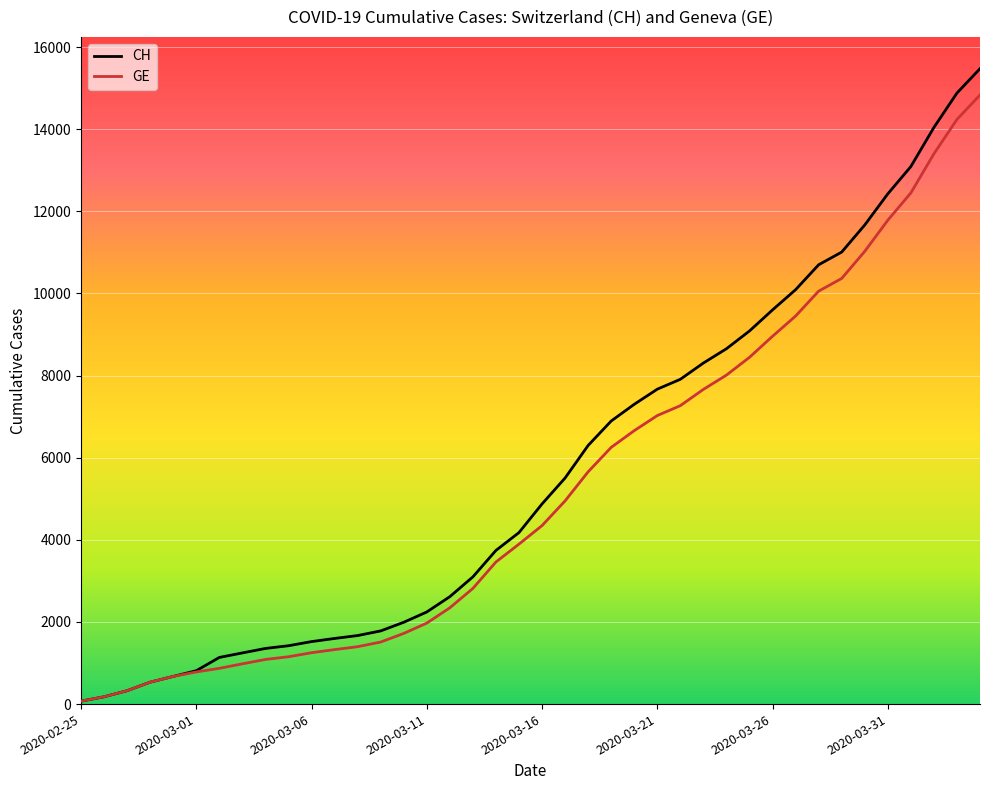

How many lines are shown in the chart?

2